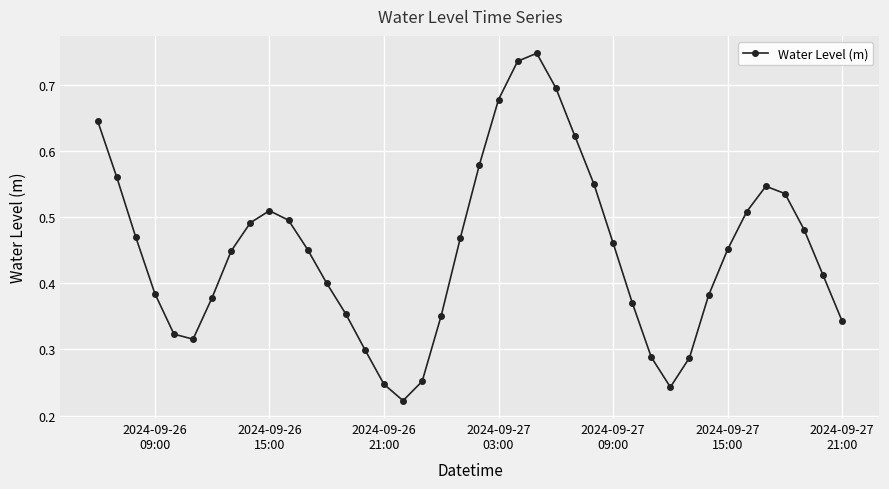

What is the sum of all values?

18.0